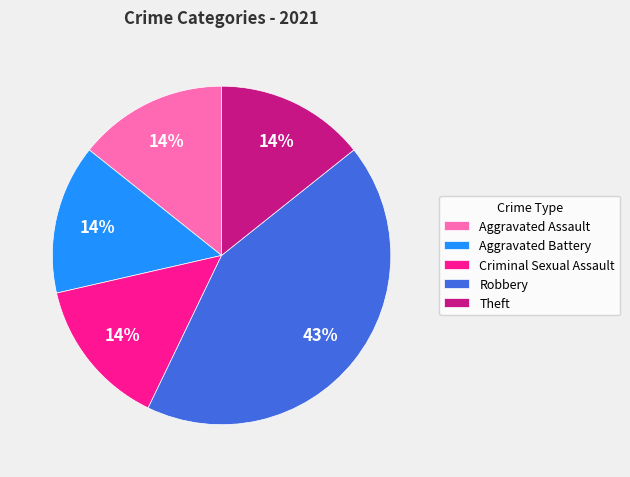

To the nearest percent, what is the difference between the Criminal Sexual Assault and Robbery slice percentages?

29%